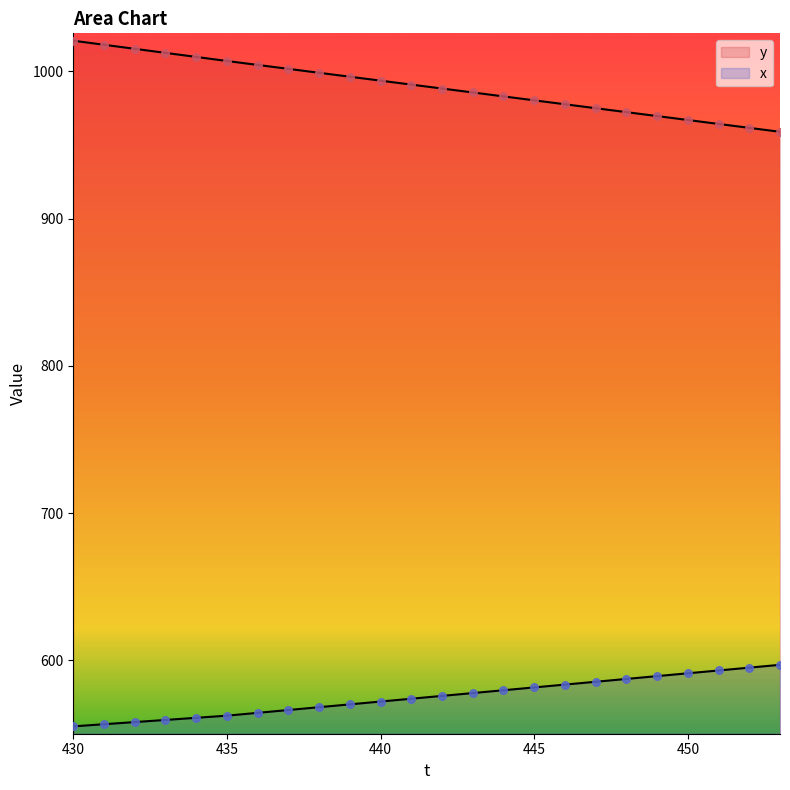

At which category is the sum across all series the highest?

430